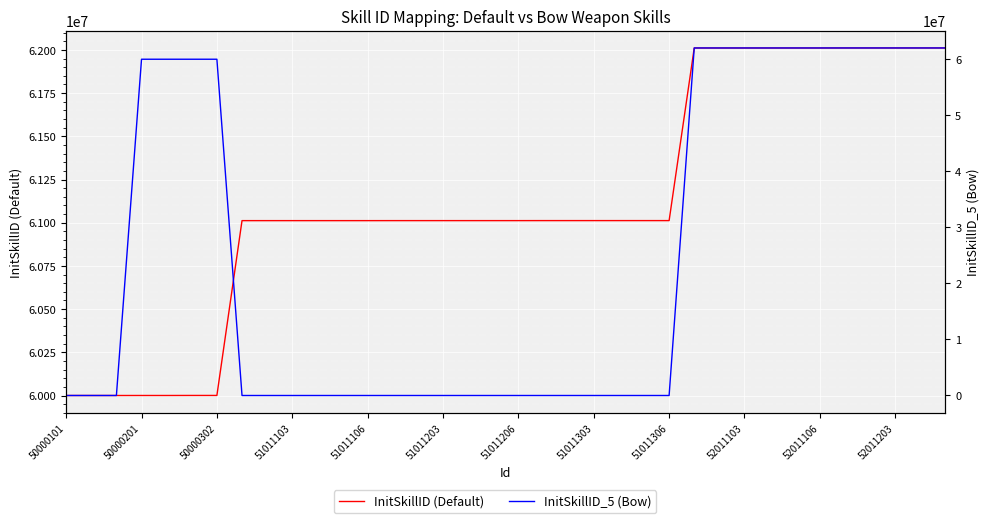

True or false: InitSkillID (Default) has a value of 62011105 at 29.

True